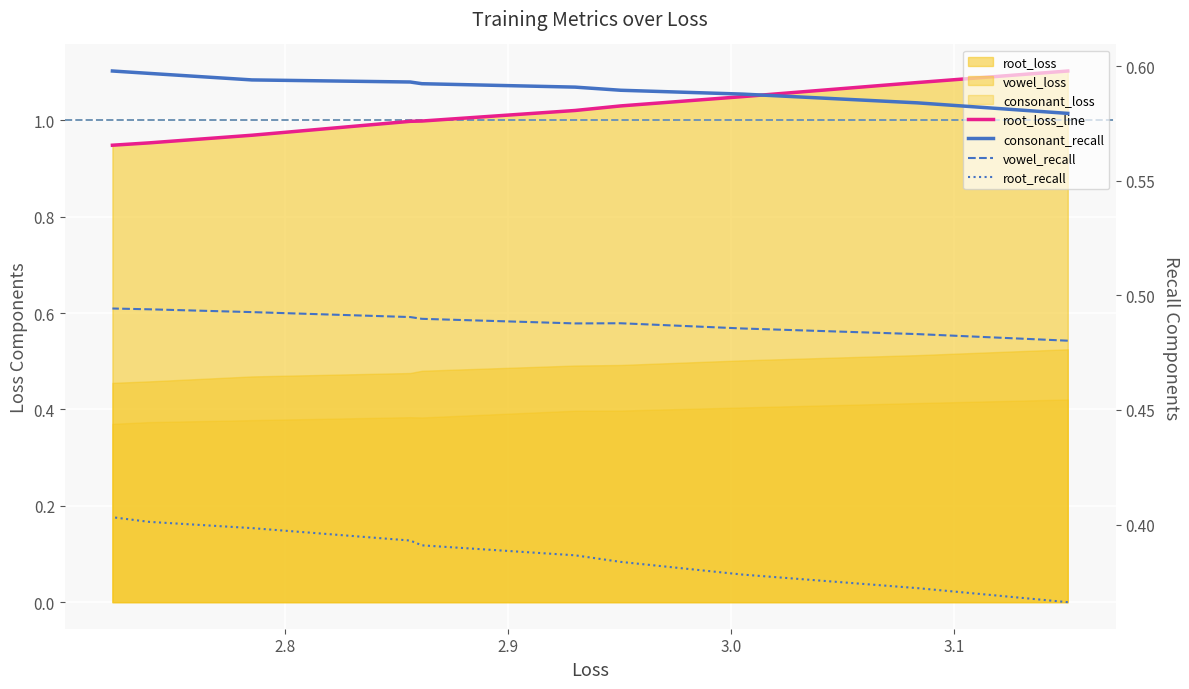

What is the minimum value for root_loss_line?

0.9